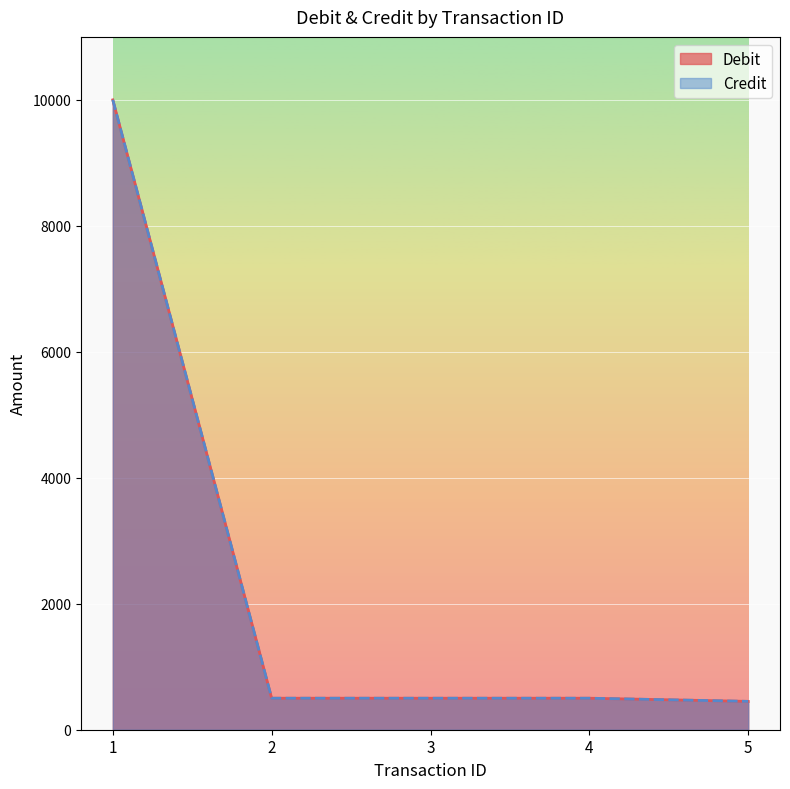

At which category does the chart reach its minimum across all series?

5